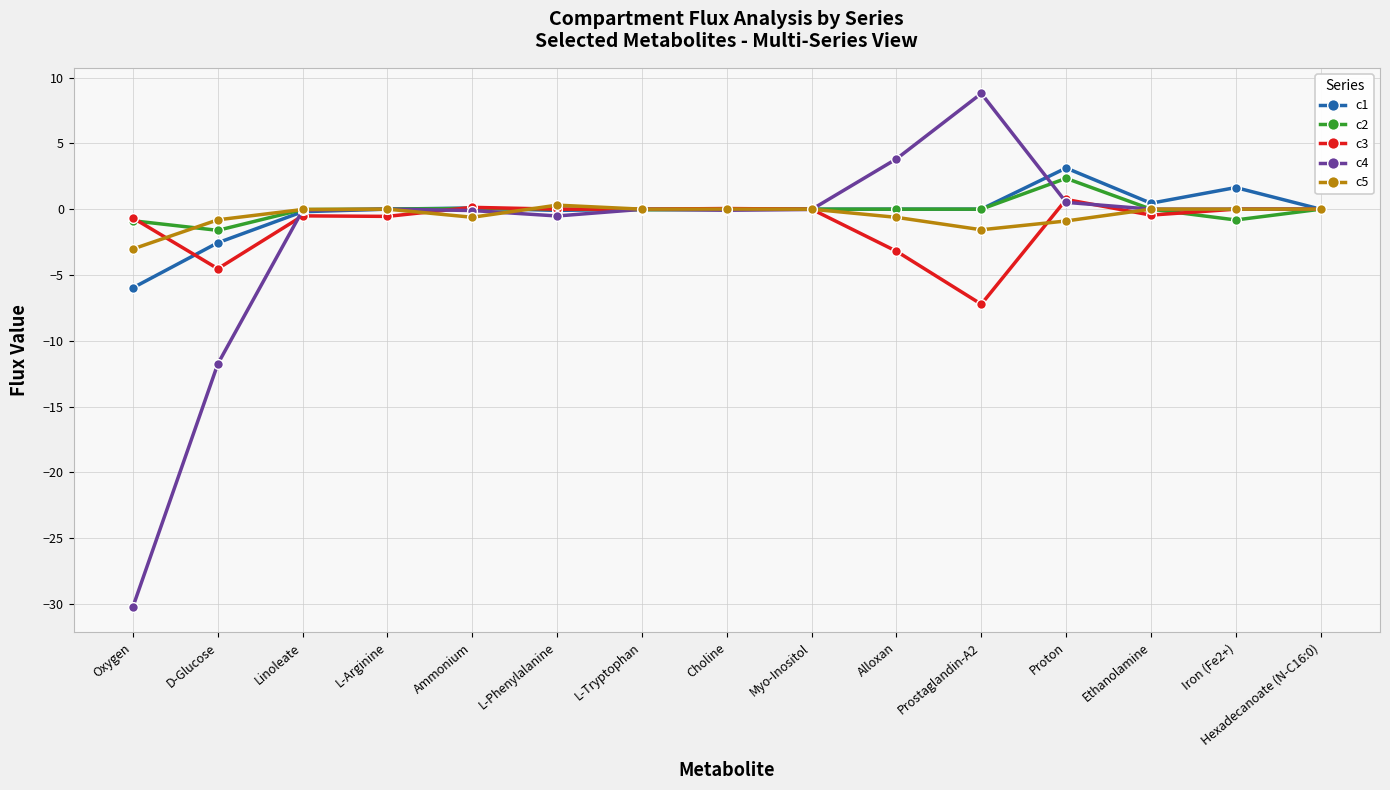

The c5 series shows -0.6 at Alloxan. True or false?

True